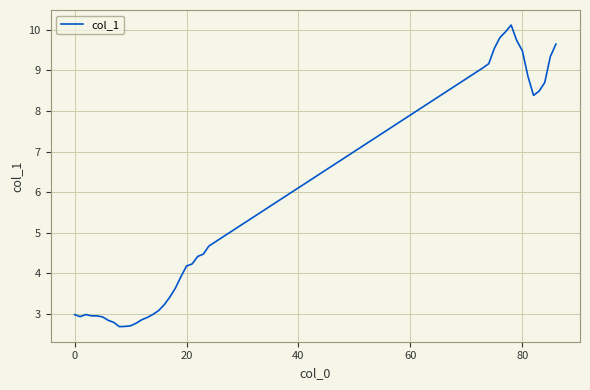

What is the greatest value displayed?

10.1